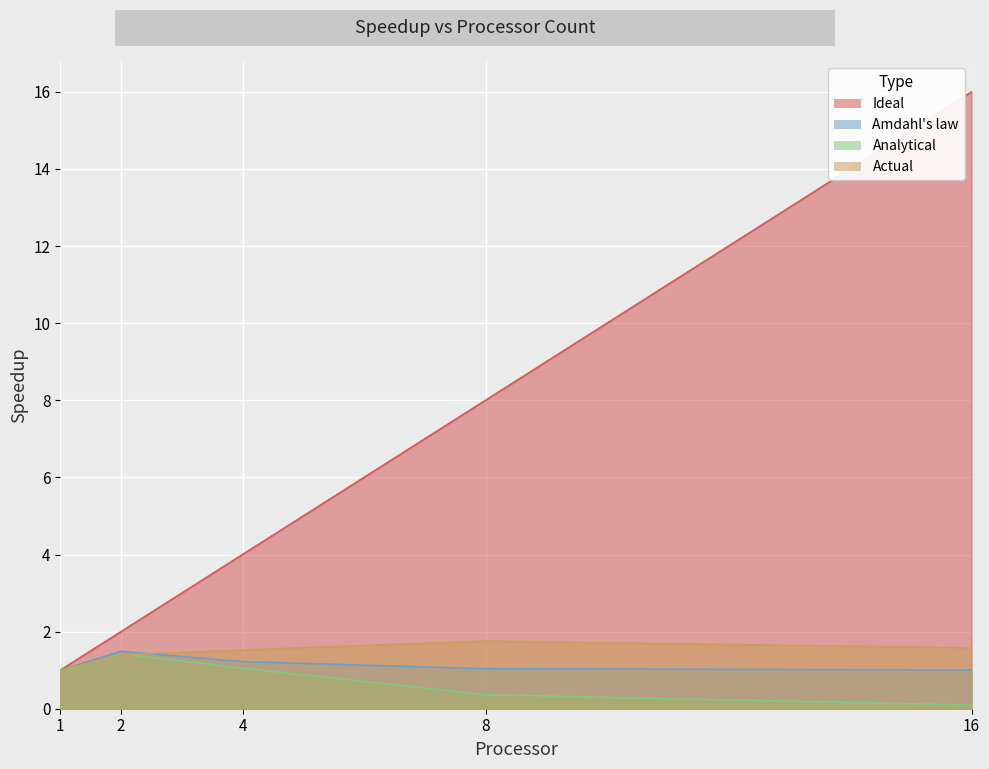

Reading left to right, extract all data points from this chart.

Ideal: 1=1.0	2=2.0	4=4.0	8=8.0	16=16.0
Amdahl's law: 1=1.0	2=1.5	4=1.2	8=1.0	16=1.0
Analytical: 1=1.0	2=1.4	4=1.1	8=0.4	16=0.1
Actual: 1=1.0	2=1.4	4=1.5	8=1.8	16=1.6